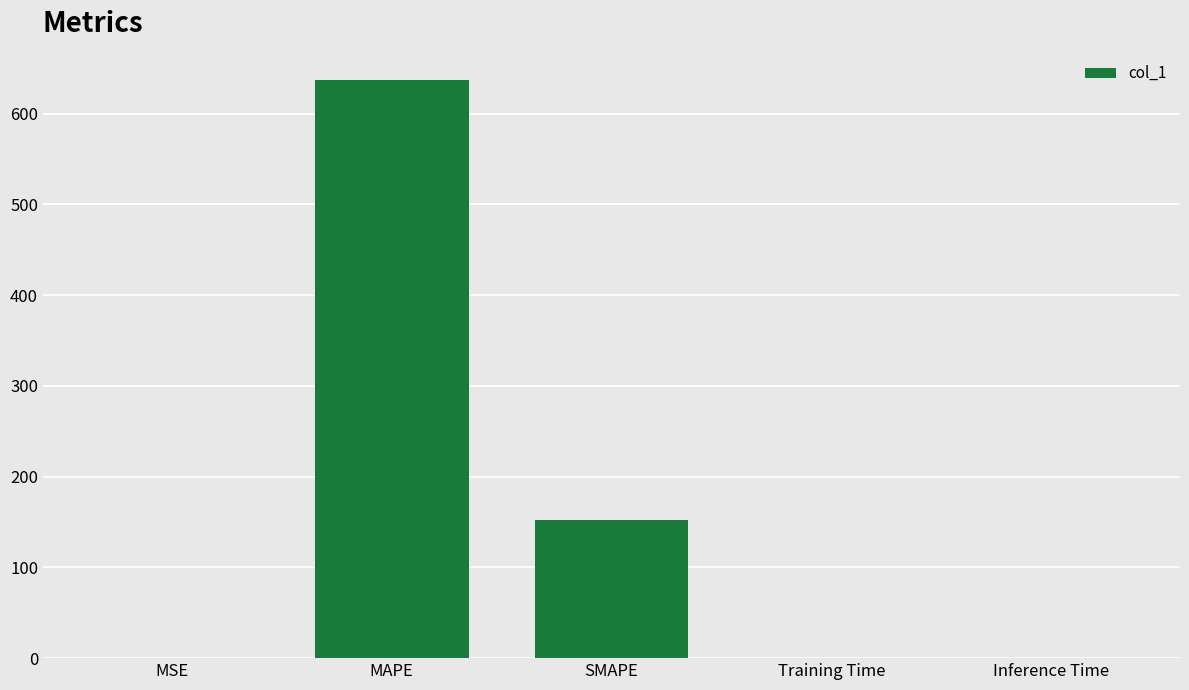

What is the sum of all values?

789.1